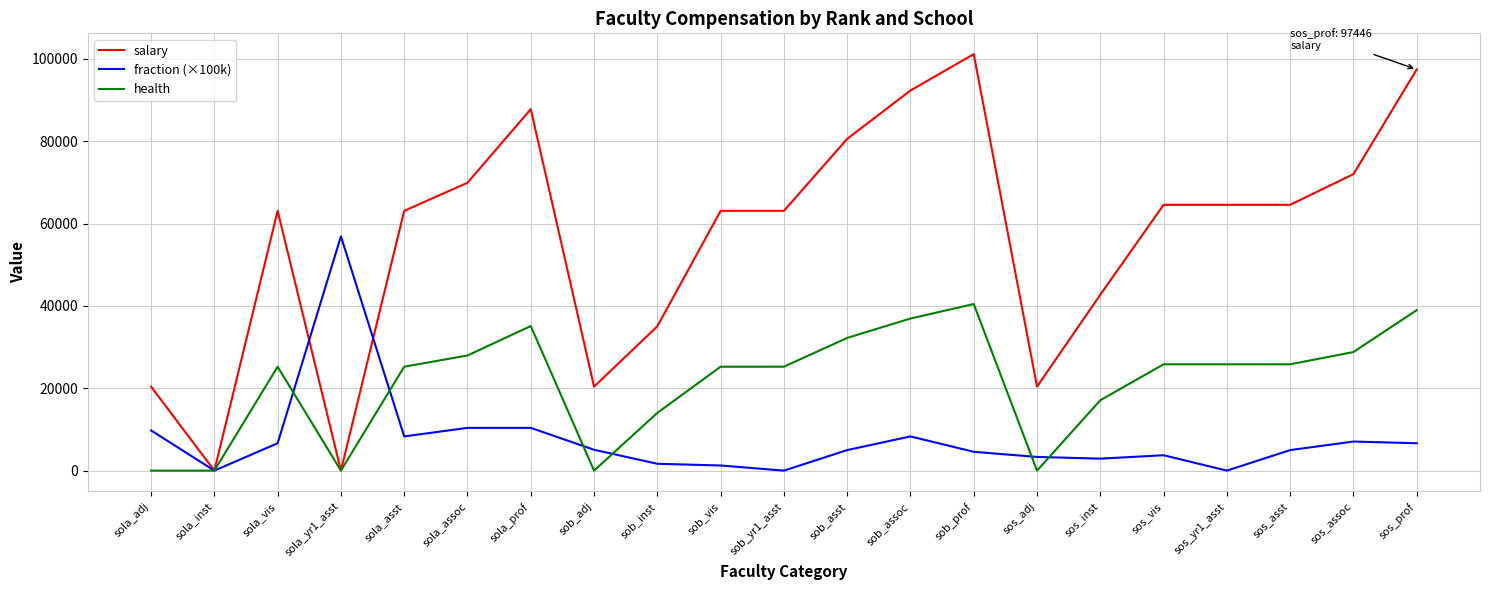

What is the average value of the health series?

21431.5